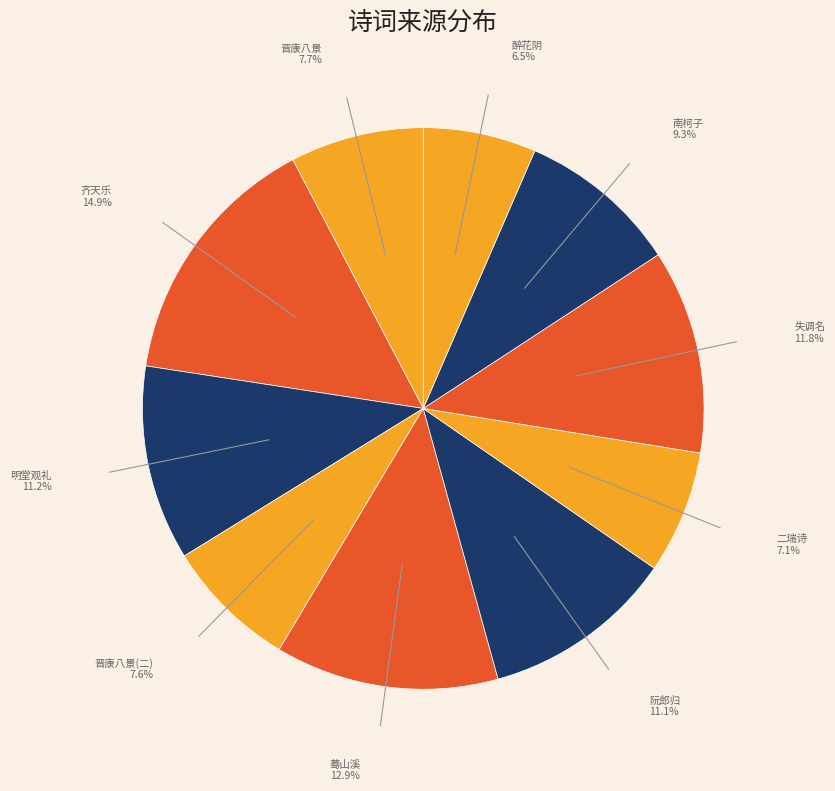

How many segments does this pie chart have?

10